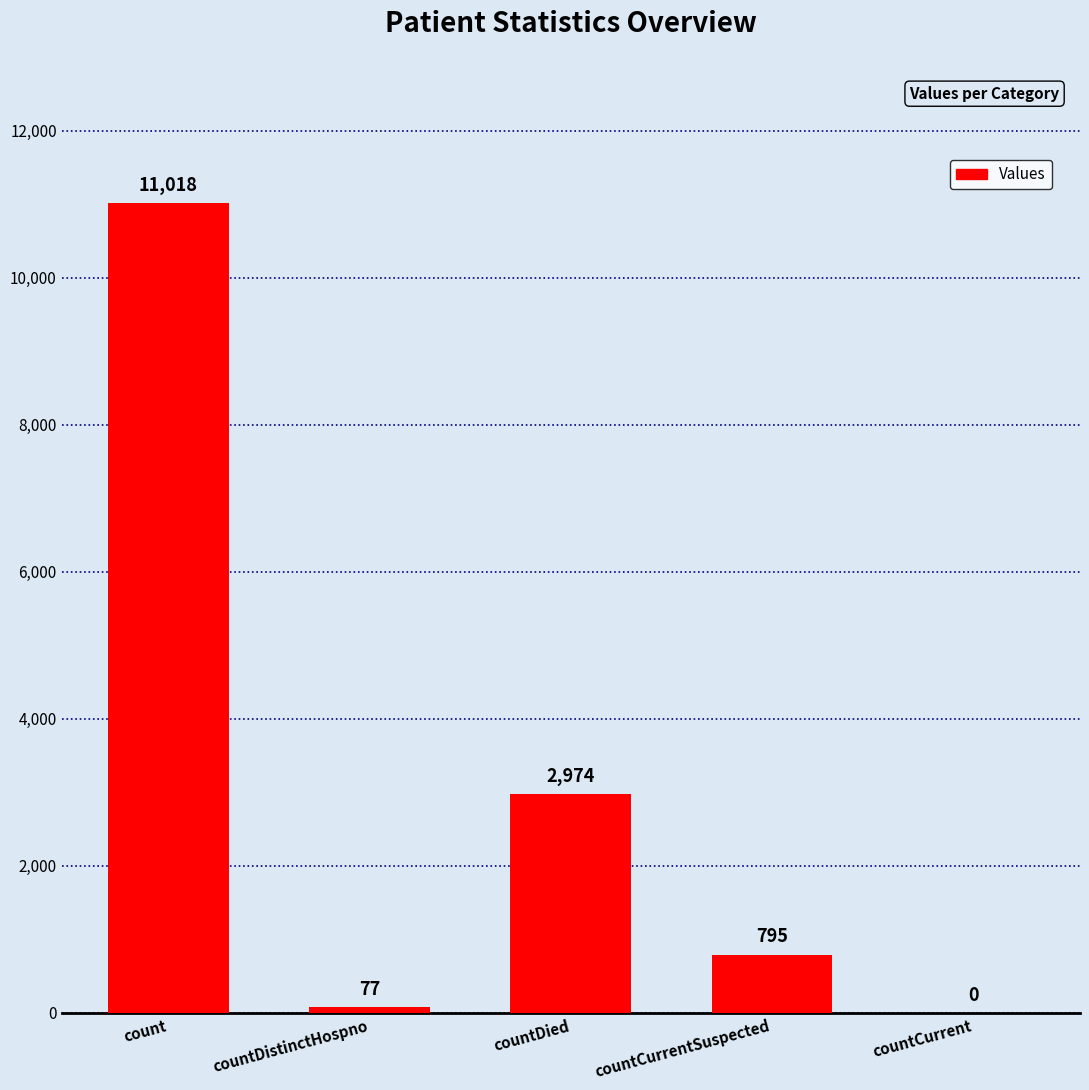

Between countCurrentSuspected and countDied, which is larger?

countDied